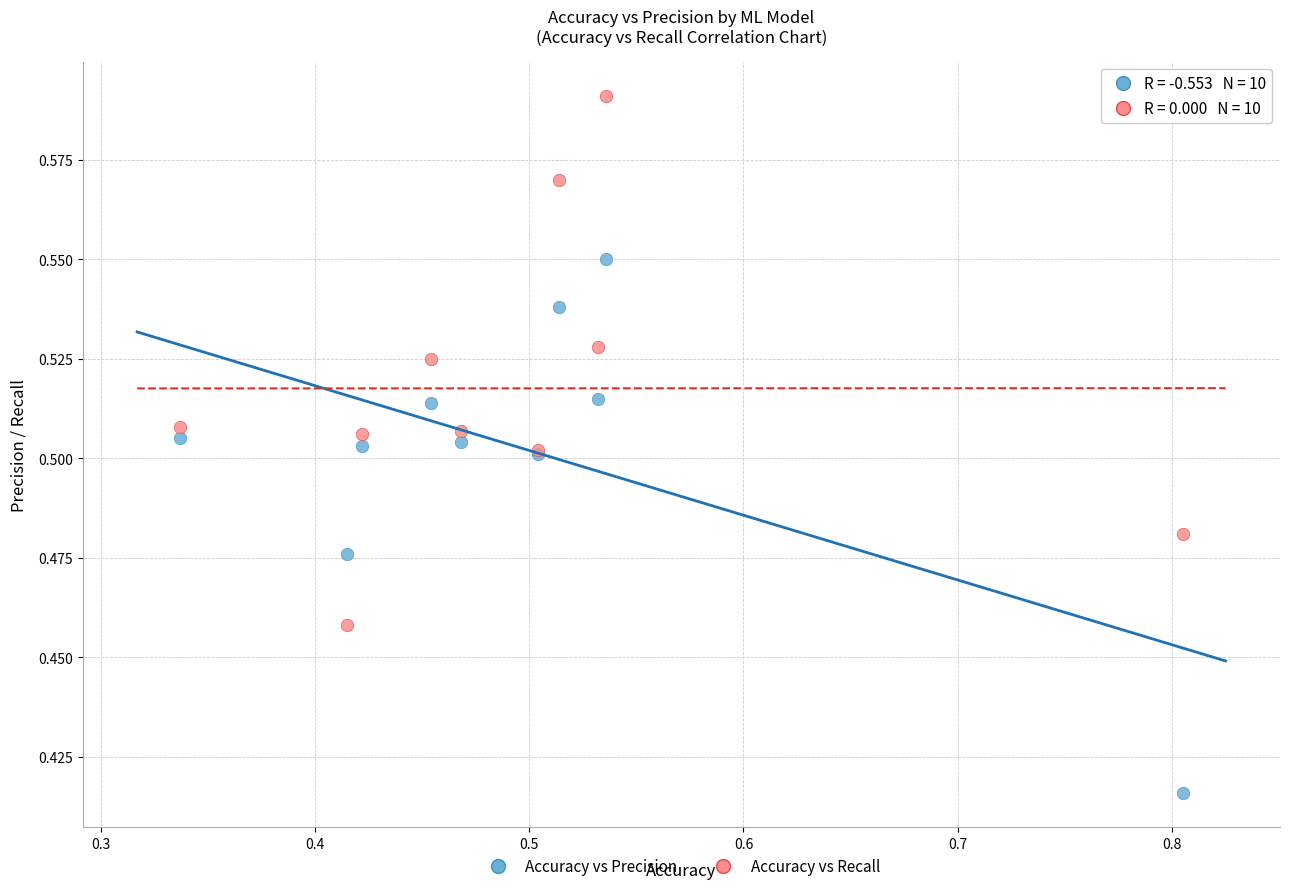

Which series reaches the minimum Y coordinate?

Accuracy vs Precision